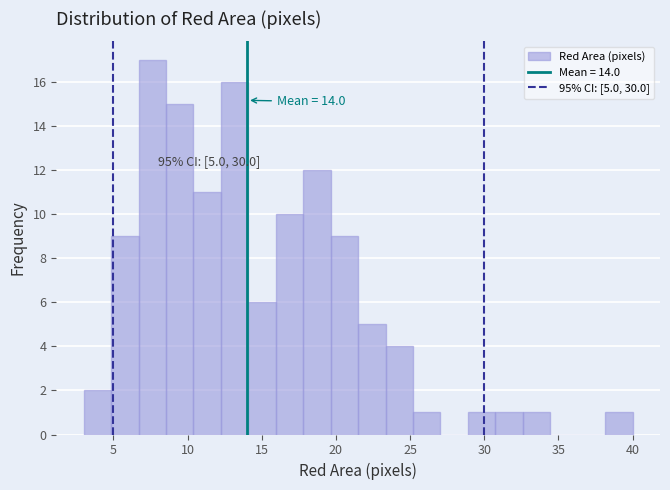

Read against the x-axis, roughly where is the centre of the tallest bar?

7.5